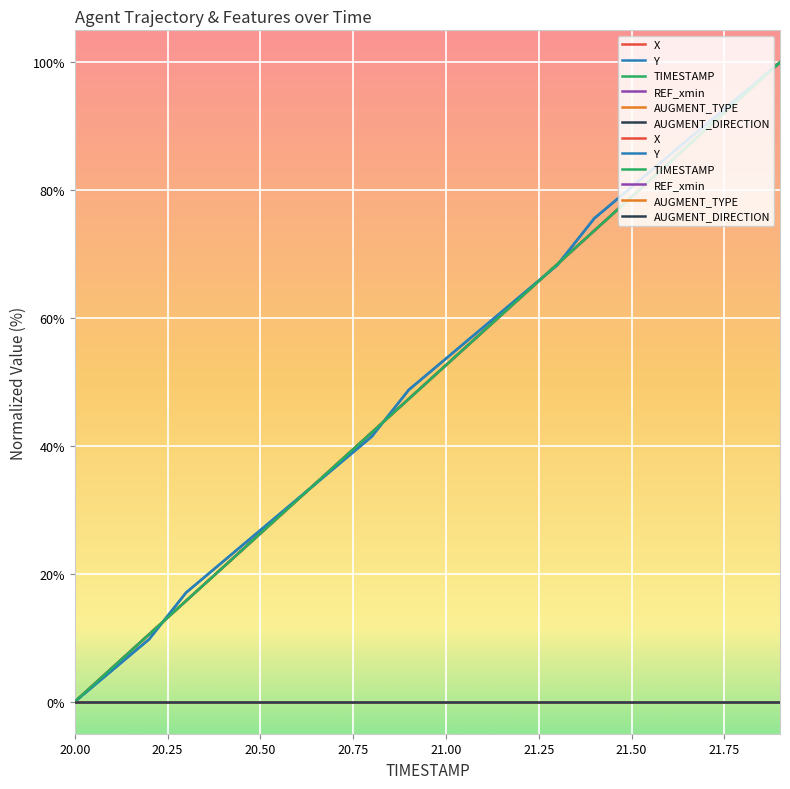

The value of Y at 20.00 is 35.0. True or false?

False